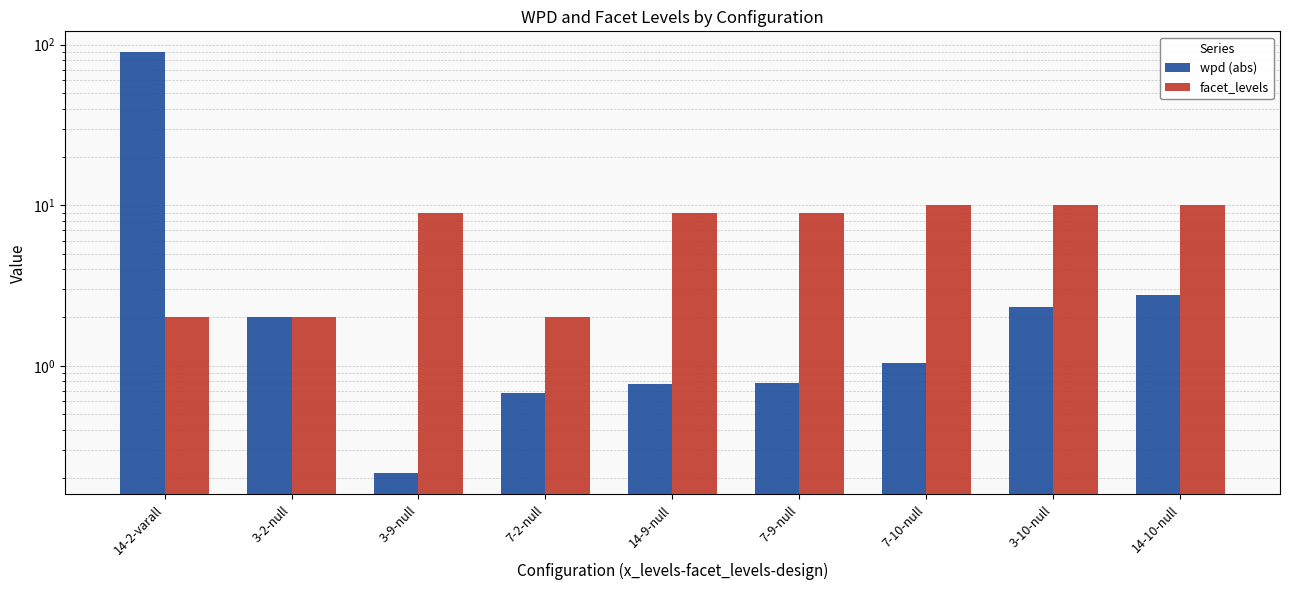

Between 14-9-null and 3-2-null, which is larger?

3-2-null